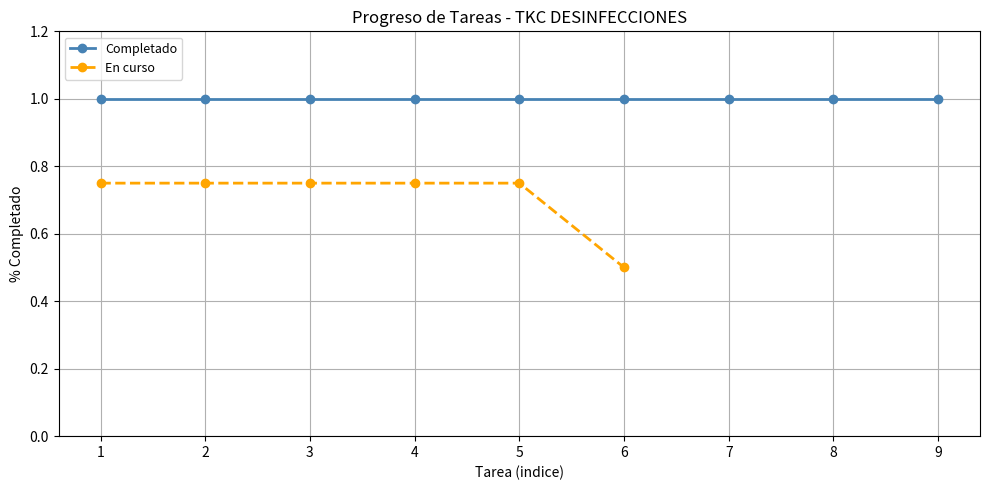

The En curso series shows 0.5 at 6. True or false?

True